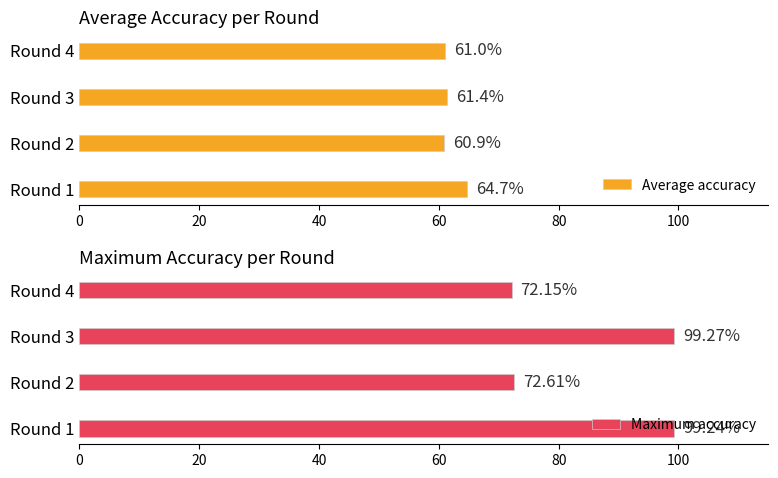

What are all the series names shown in the legend?

Average accuracy, Maximum accuracy